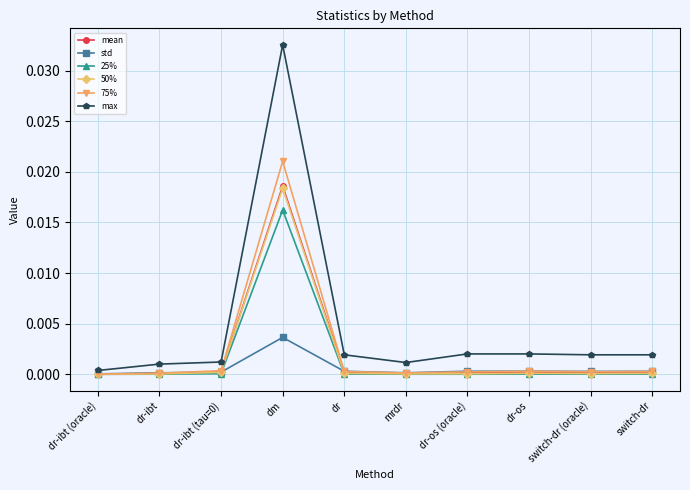

Which category has the highest value across all series?

dm